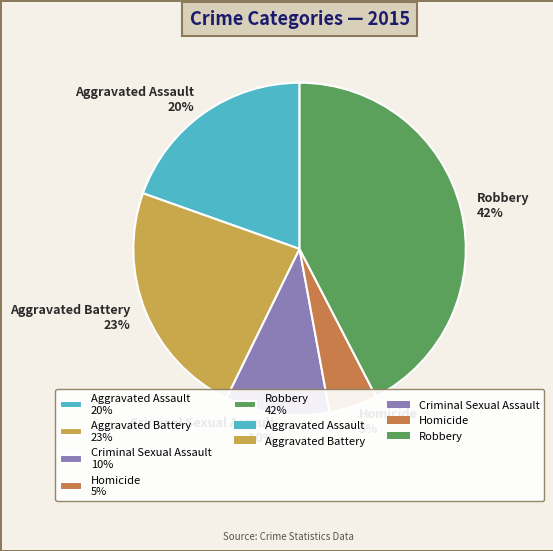

What is the smallest slice in the pie chart?

Homicide